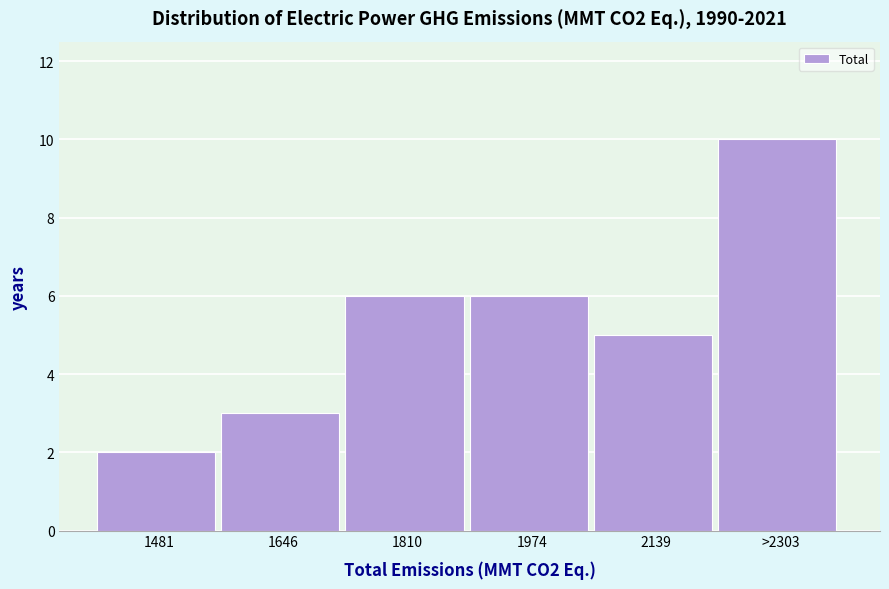

Reading right to left, what are all the values shown in this chart?

10	5	6	6	3	2